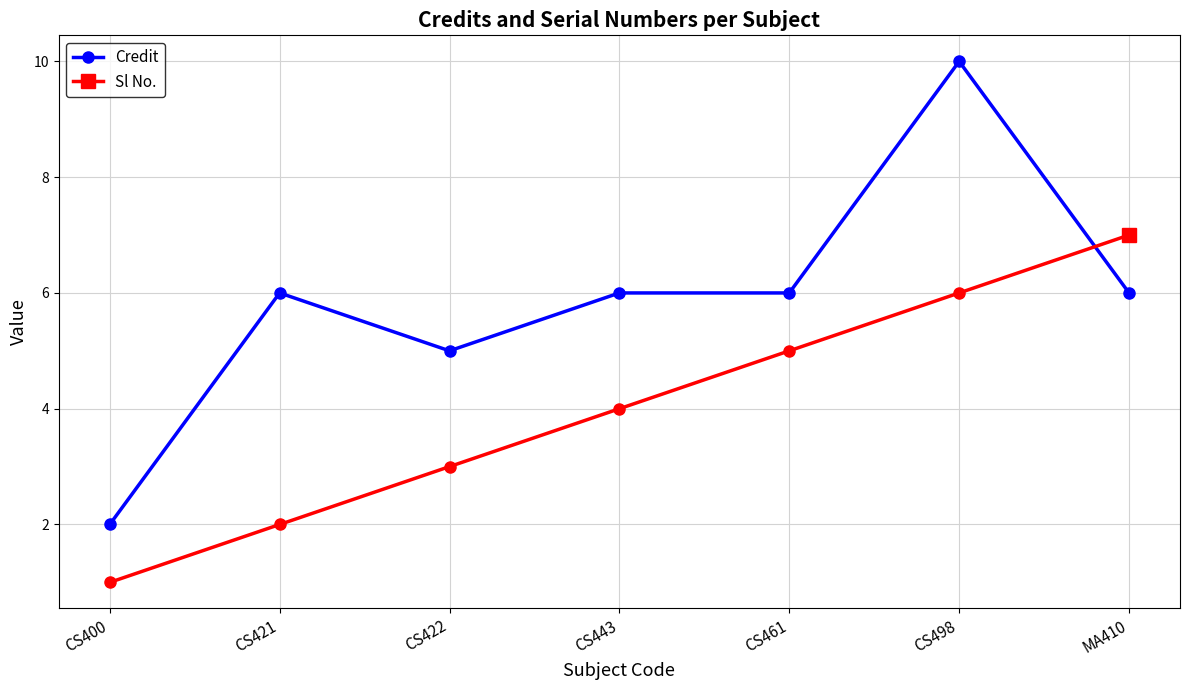

The value of Credit at CS422 is 3. True or false?

False